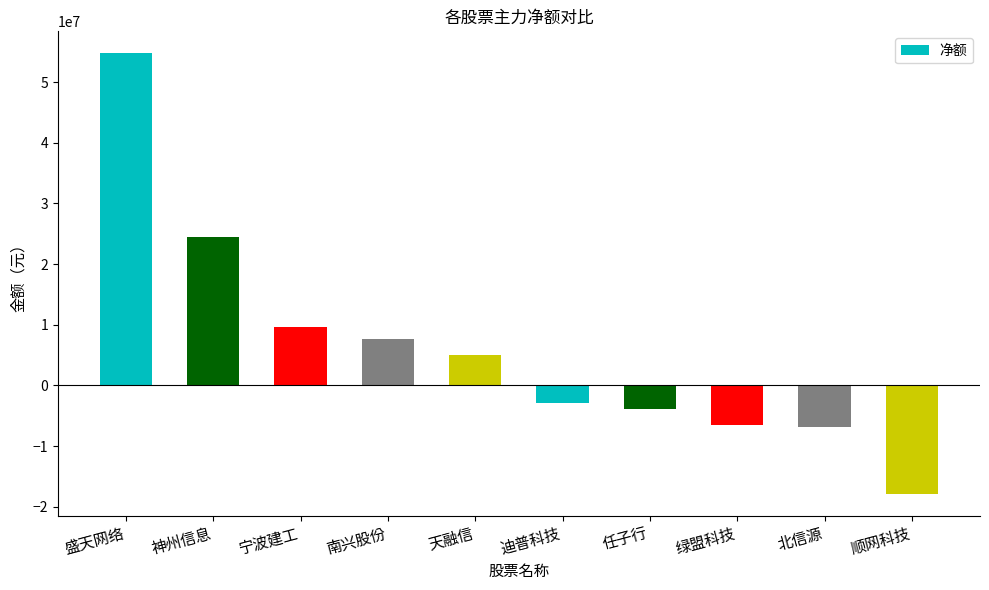

What is the value of the 8th bar from the left?

-6598982